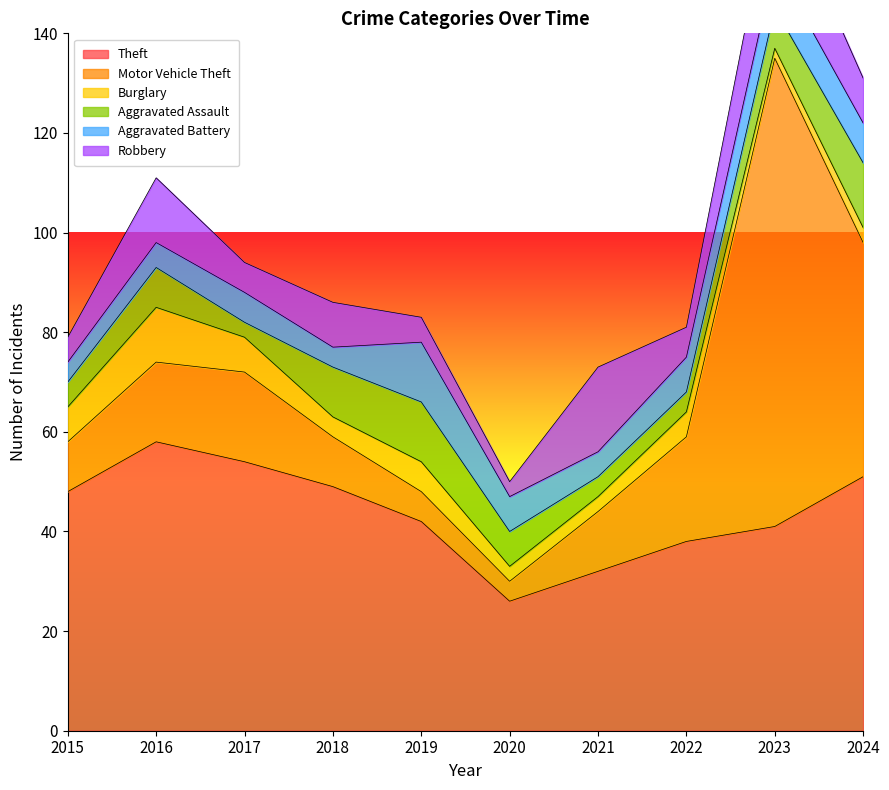

After their last crossing, which series has the higher values: Aggravated Battery or Motor Vehicle Theft?

Motor Vehicle Theft